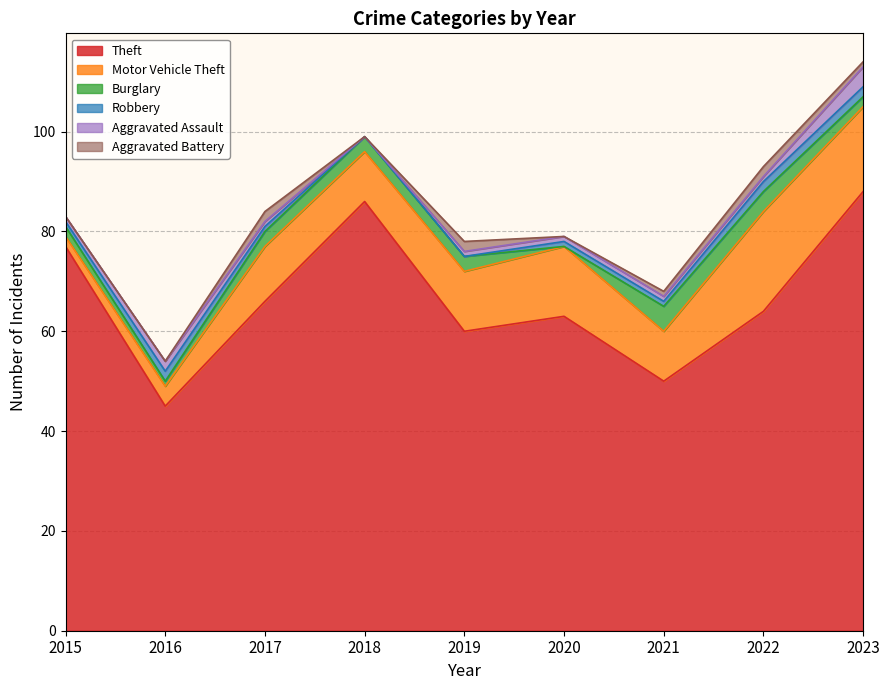

How many lines are shown in the chart?

6